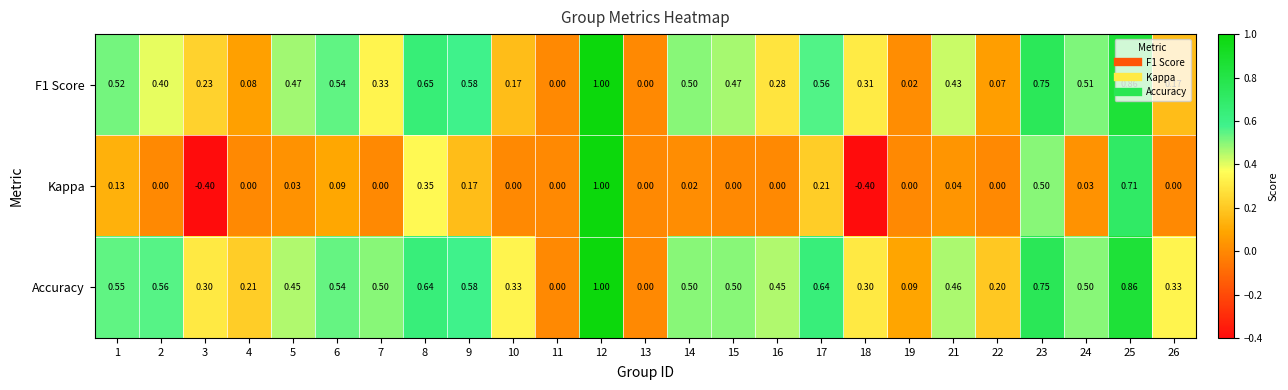

Which series has the largest range (max minus min)?

Kappa